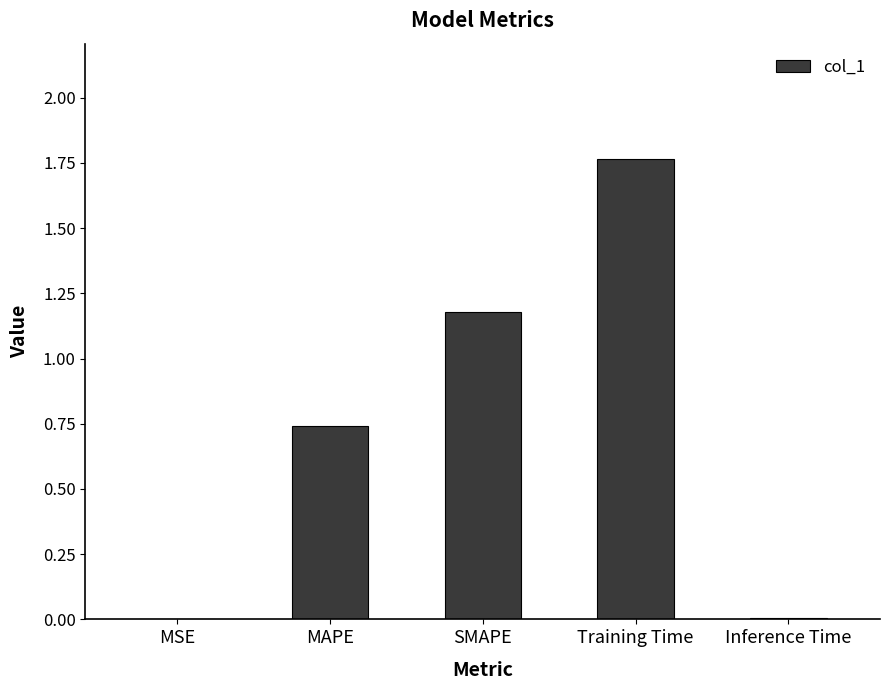

What is the sum of all values?

3.7